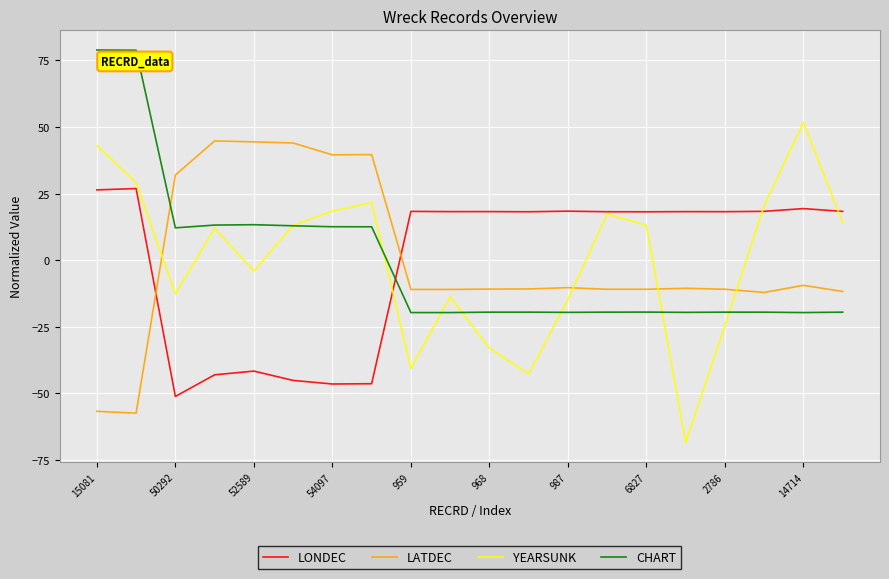

Rank the series by their maximum value, from lowest to highest.

LONDEC, LATDEC, YEARSUNK, CHART